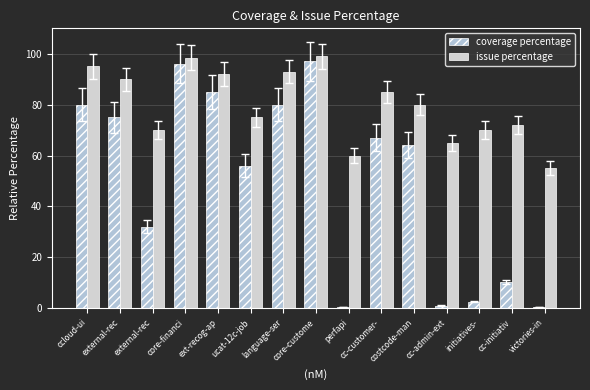

Reading left to right, what are all the values shown in this chart?

coverage percentage: 80.0	75.0	32.0	96.0	85.0	56.0	80.0	97.0	0.5	67.0	64.0	1.0	2.5	10.3	0.5
issue percentage: 95.0	90.0	70.0	98.5	92.0	75.0	93.0	99.0	60.0	85.0	80.0	65.0	70.0	72.0	55.0